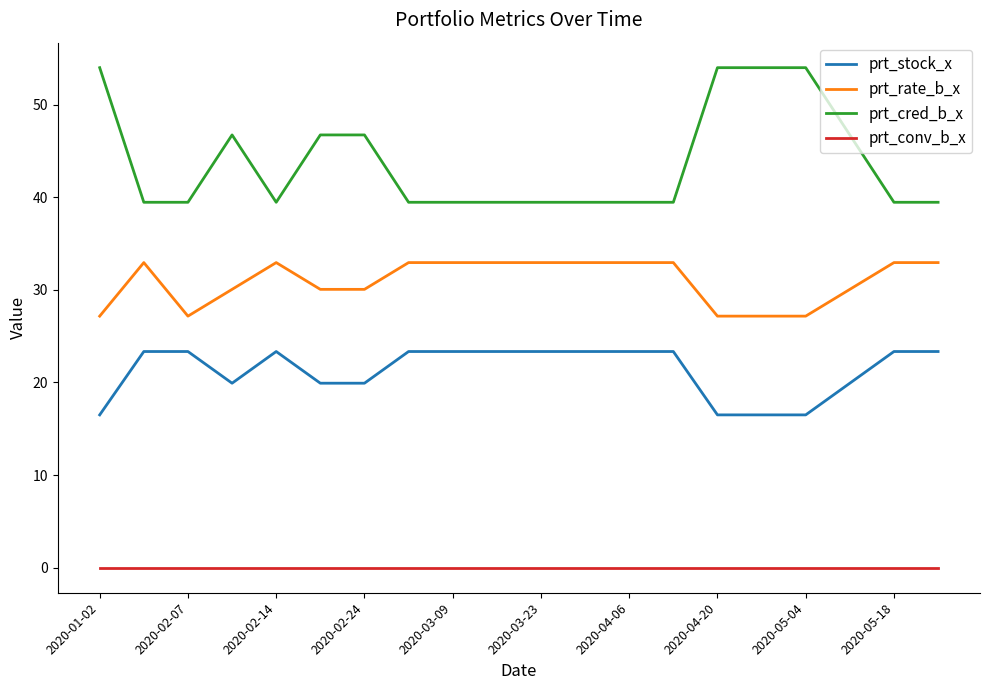

True or false: prt_rate_b_x and prt_conv_b_x cross at least once.

False